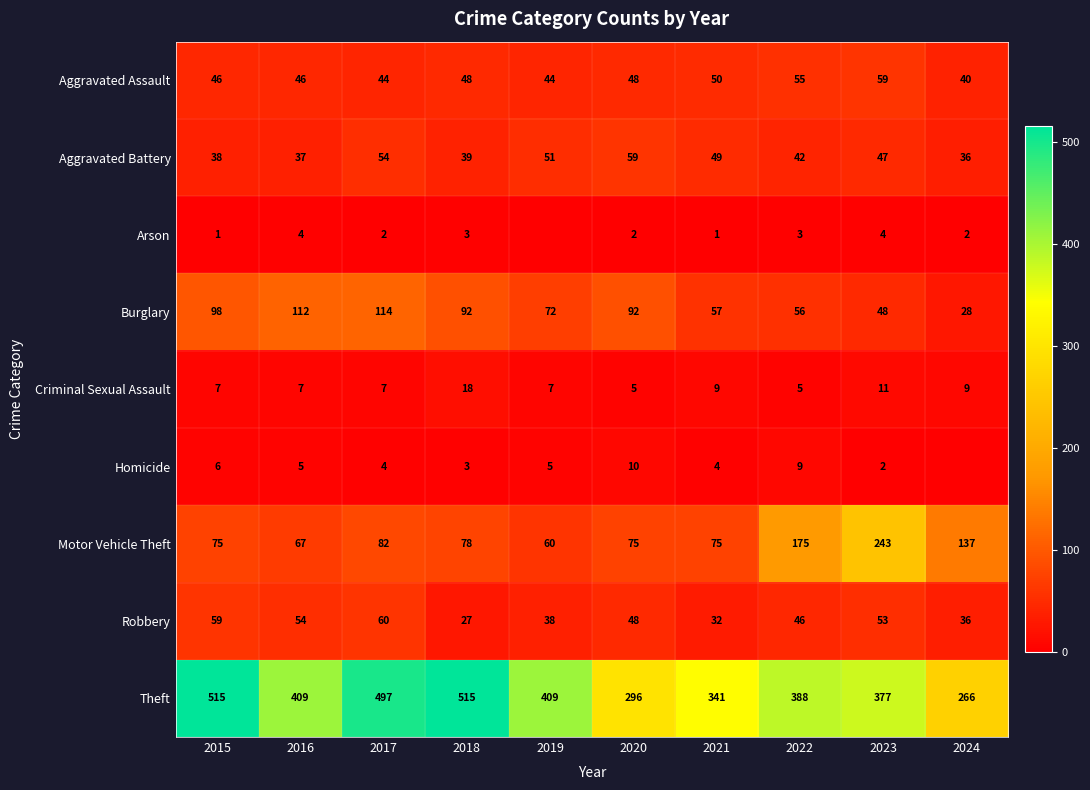

What is the total value across all series at 2022?

779